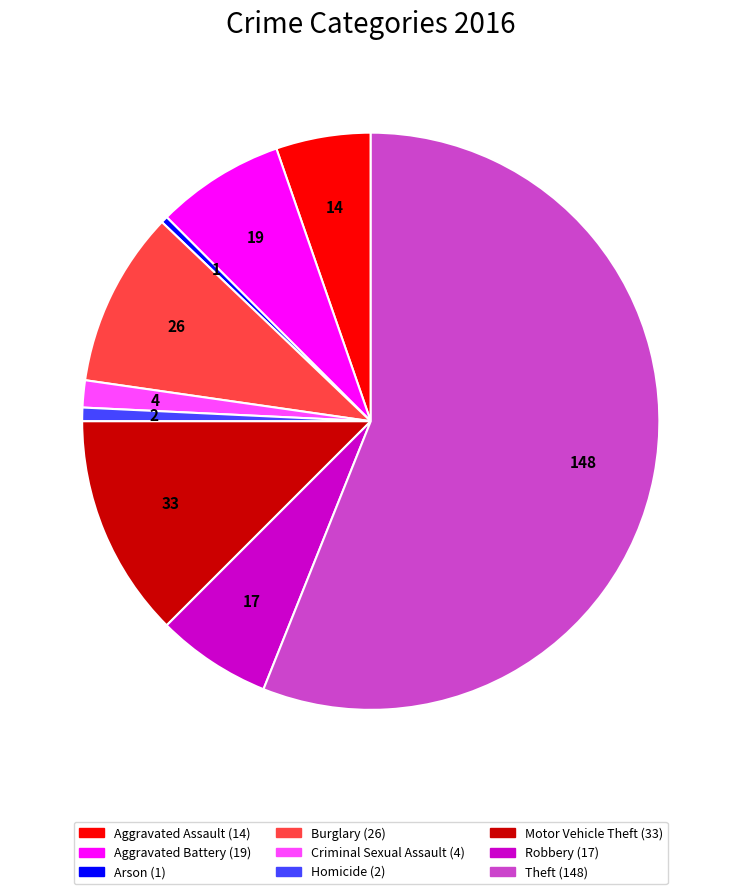

What is the ratio of the value at Burglary to the value at Robbery?

1.5